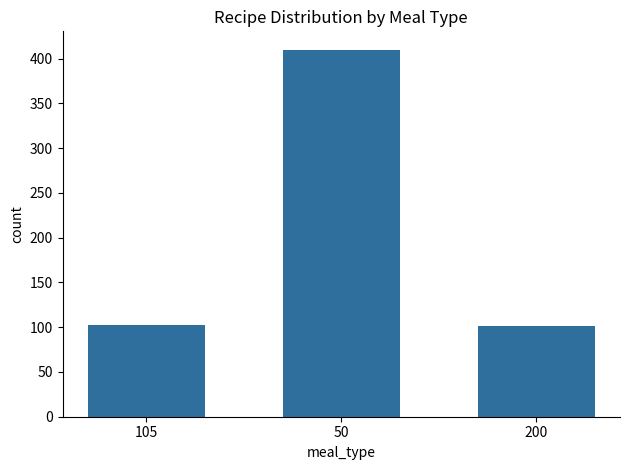

Which label corresponds to the largest value in the chart?

50